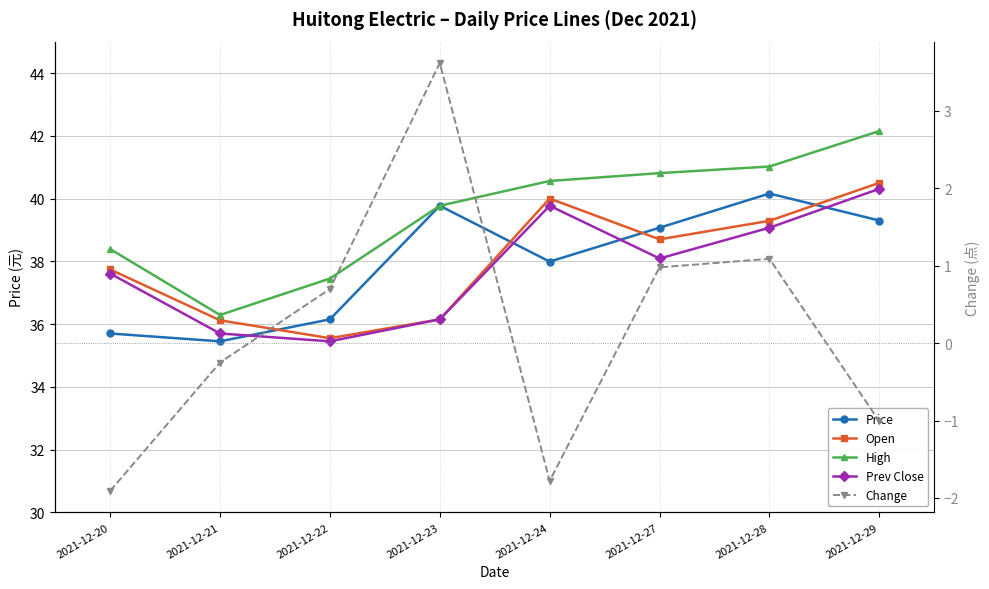

At which category does Price reach its first local peak?

2021-12-23